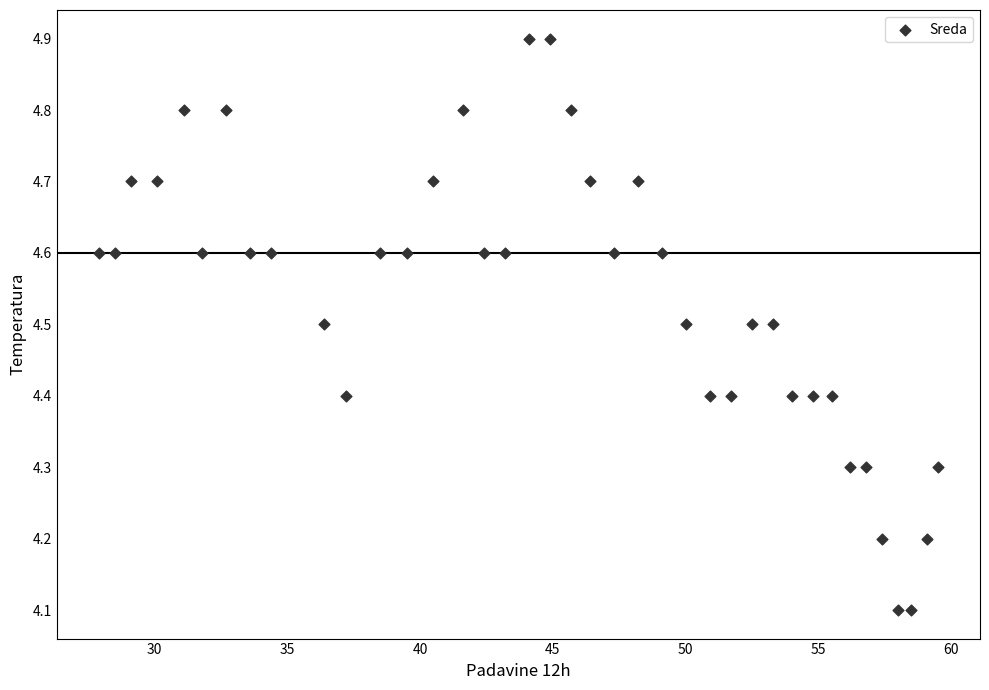

What is the range of Y values (max minus min)?

0.8